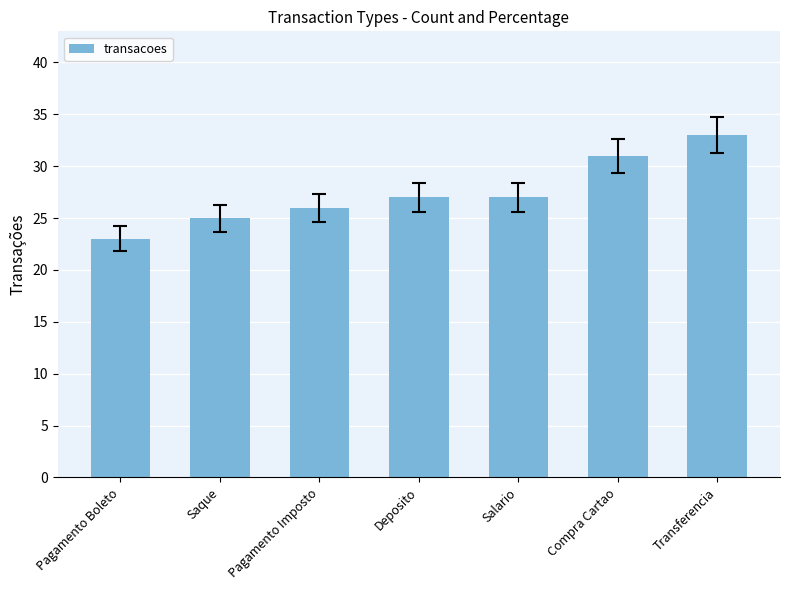

How many values are between 25 and 31?

5